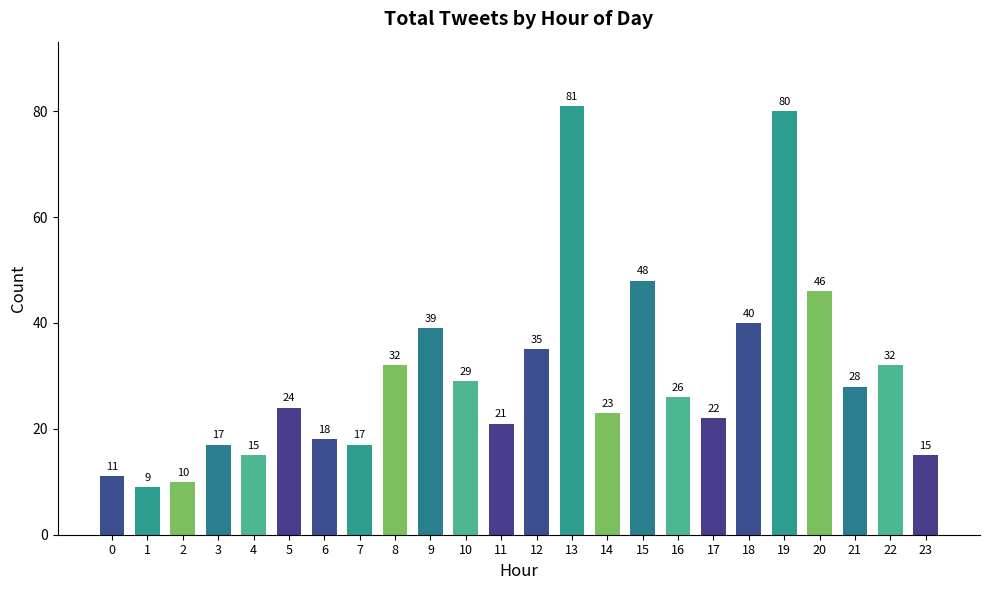

At which label does the data first exceed 26?

8